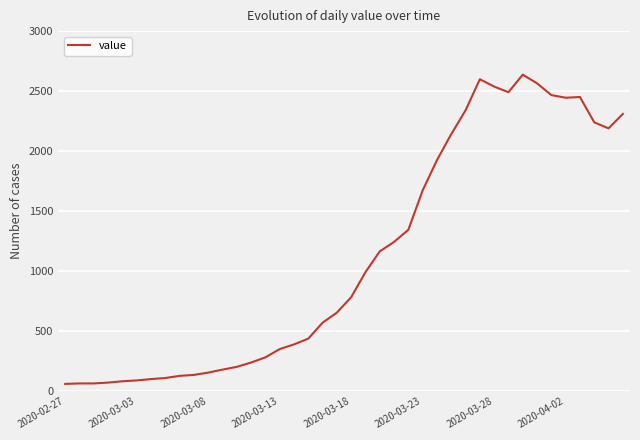

What is the minimum value shown in the chart?

61